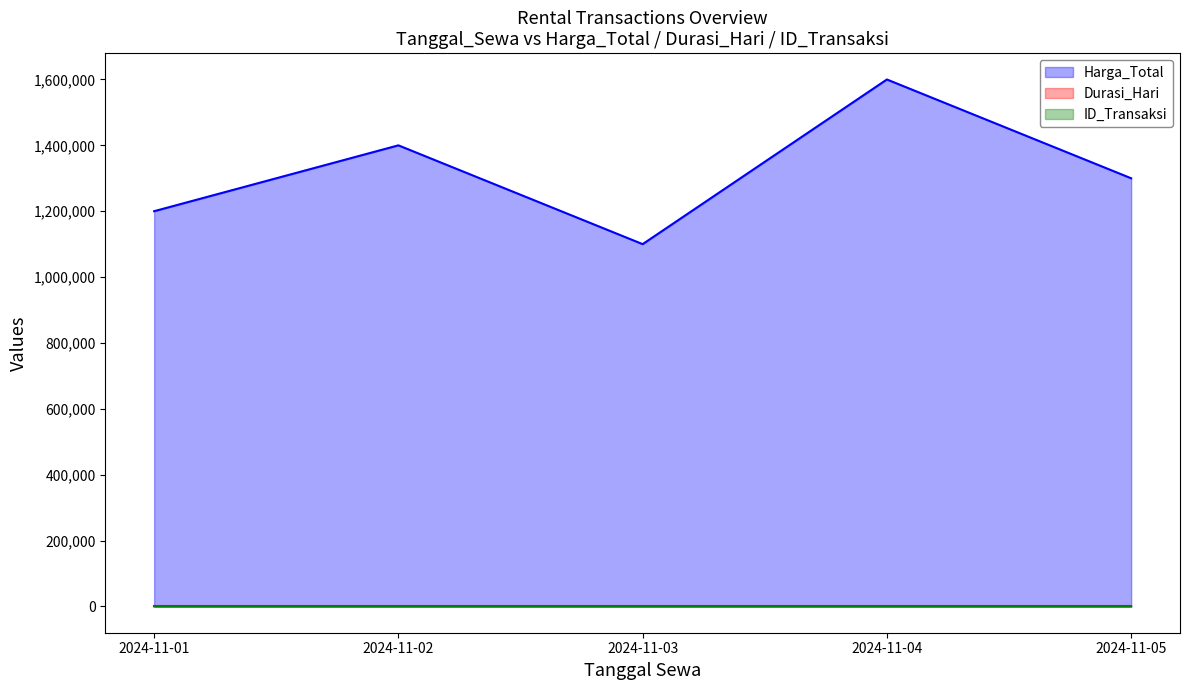

At which category is the sum across all series the highest?

2024-11-04